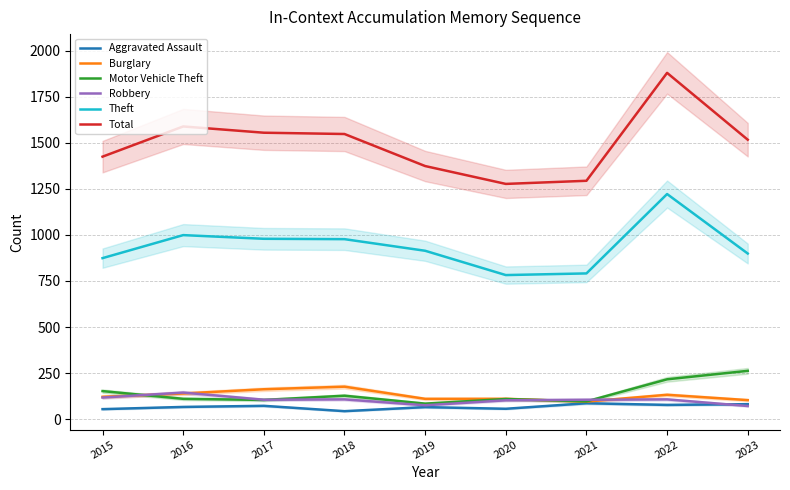

In Burglary, how many points are lower than both neighbors (excluding endpoints)?

1